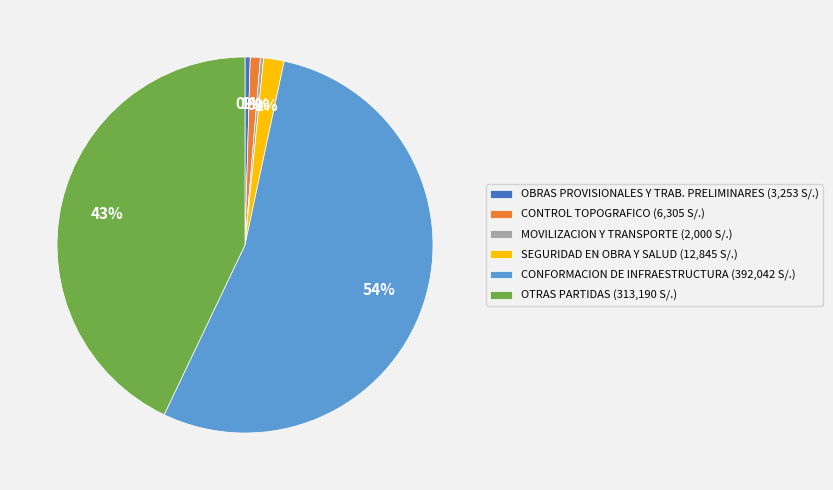

Is the sum of OTRAS PARTIDAS (313,190 S/.) and OBRAS PROVISIONALES Y TRAB. PRELIMINARES (3,253 S/.) greater than half?

No